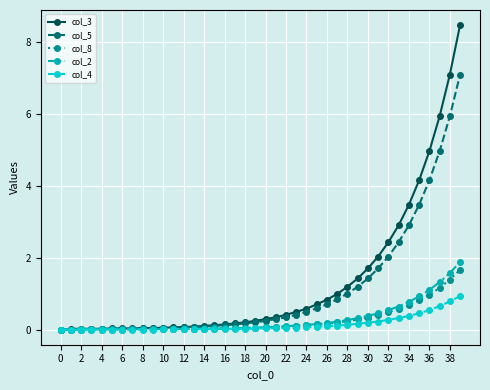

Which series has the largest range (max minus min)?

col_3